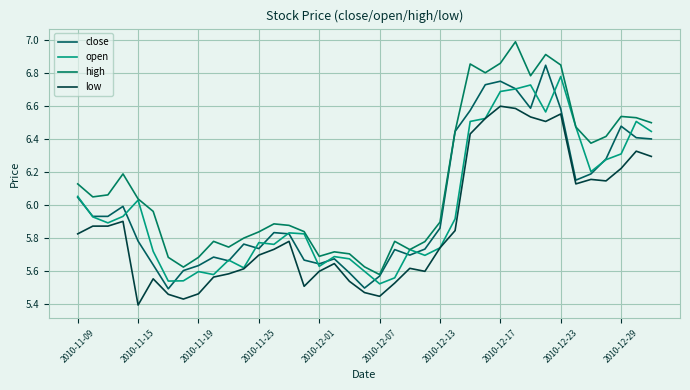

How many intersections are there between close and open?

18